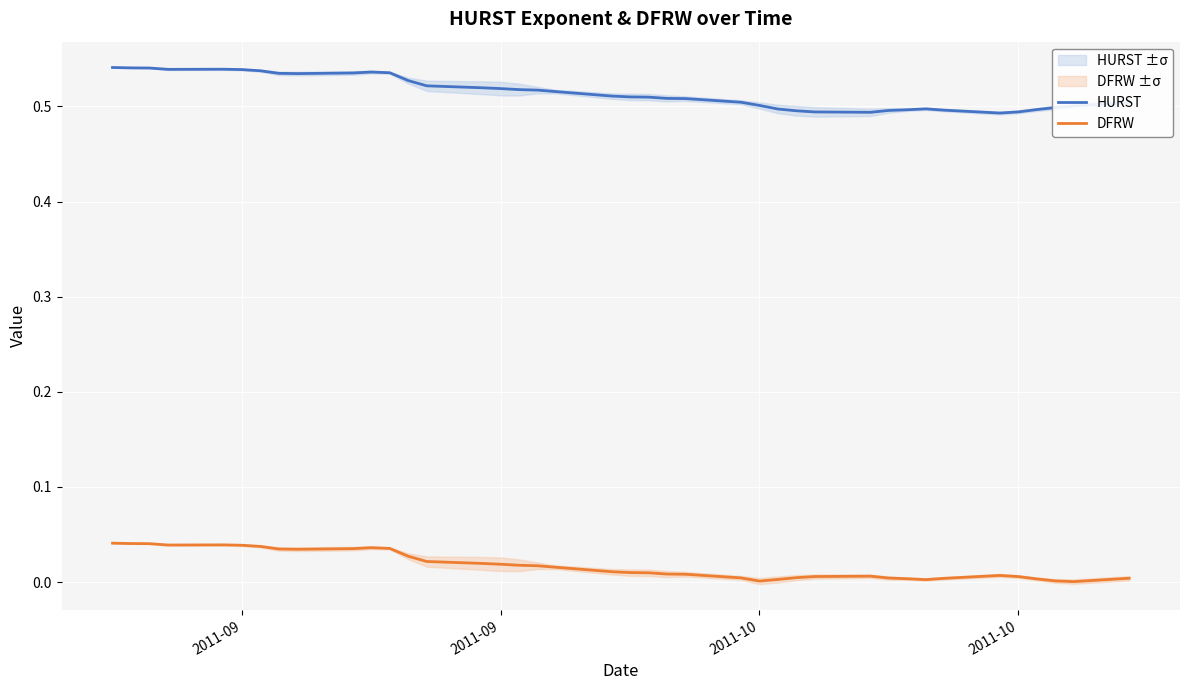

Reading left to right, list all the values displayed in this chart.

HURST: 0.5	0.5	0.5	0.5	0.5	0.5	0.5	0.5	0.5	0.5	0.5	0.5	0.5	0.5	0.5	0.5	0.5	0.5	0.5	0.5	0.5	0.5	0.5	0.5	0.5	0.5	0.5	0.5	0.5	0.5	0.5	0.5	0.5	0.5	0.5	0.5	0.5	0.5	0.5	0.5
DFRW: 0.0	0.0	0.0	0.0	0.0	0.0	0.0	0.0	0.0	0.0	0.0	0.0	0.0	0.0	0.0	0.0	0.0	0.0	0.0	0.0	0.0	0.0	0.0	0.0	0.0	0.0	0.0	0.0	0.0	0.0	0.0	0.0	0.0	0.0	0.0	0.0	0.0	0.0	0.0	0.0